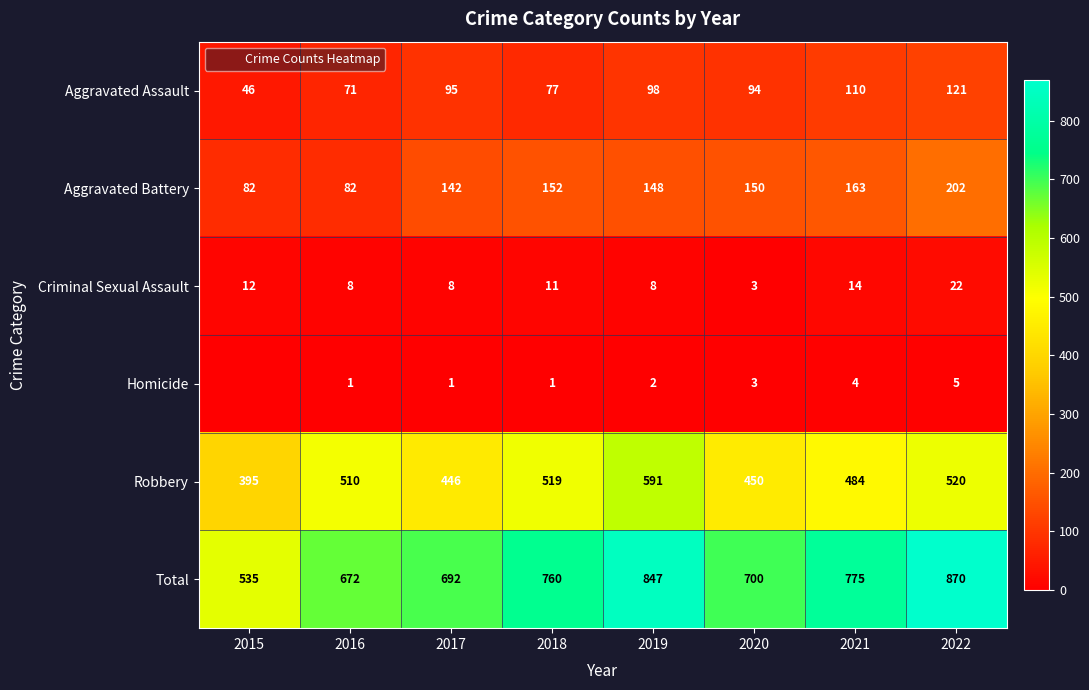

At which category is the sum across all series the highest?

2022